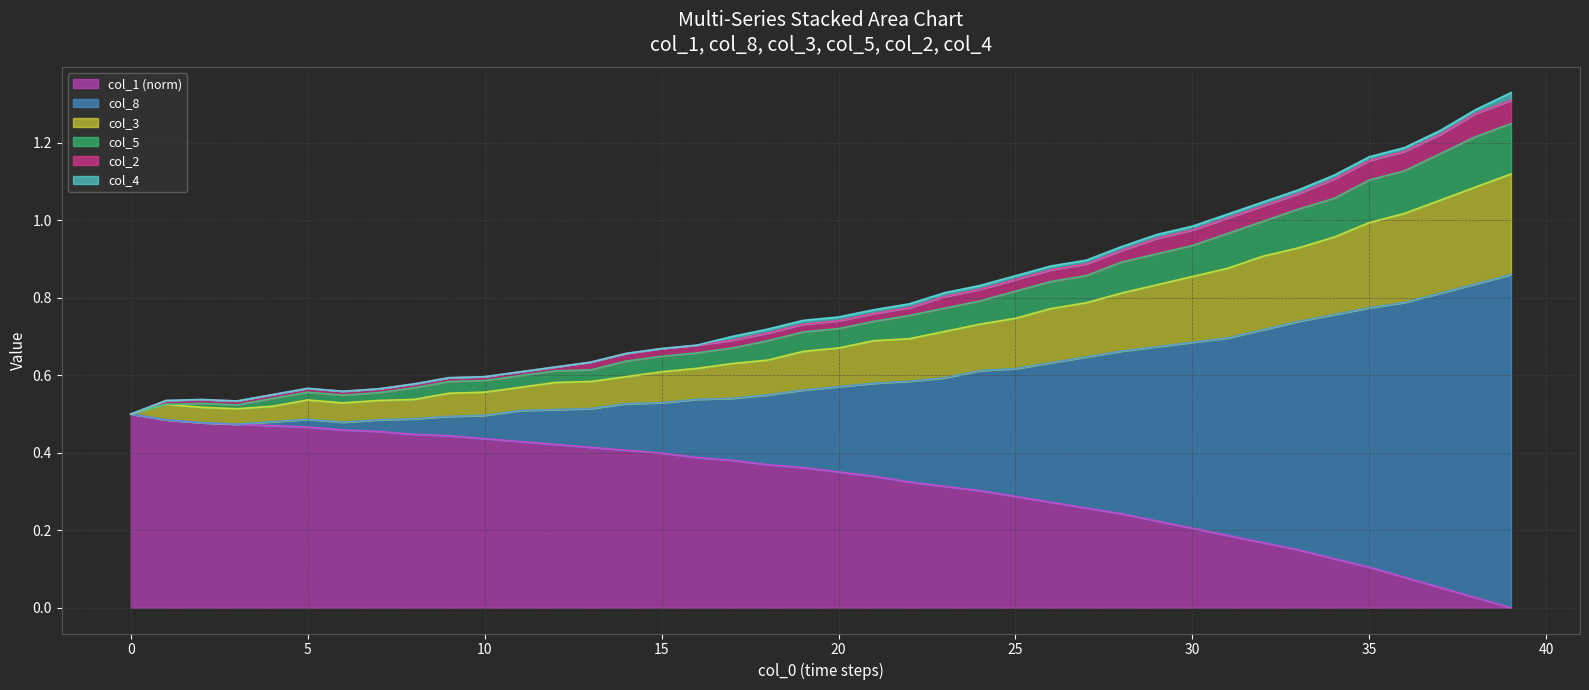

What are all the series names shown in the legend?

col_1 (norm), col_8, col_3, col_5, col_2, col_4